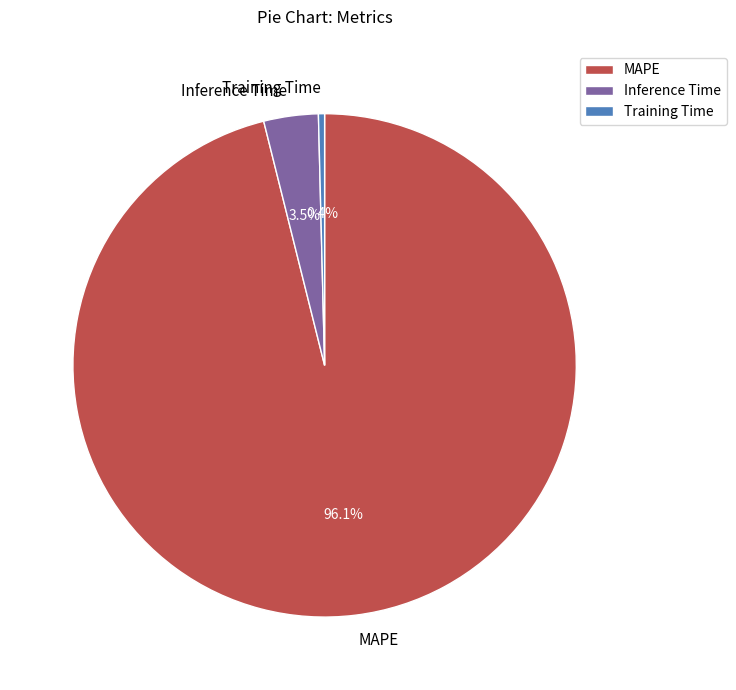

To the nearest percent, what is the difference between the largest and smallest slice percentages?

96%